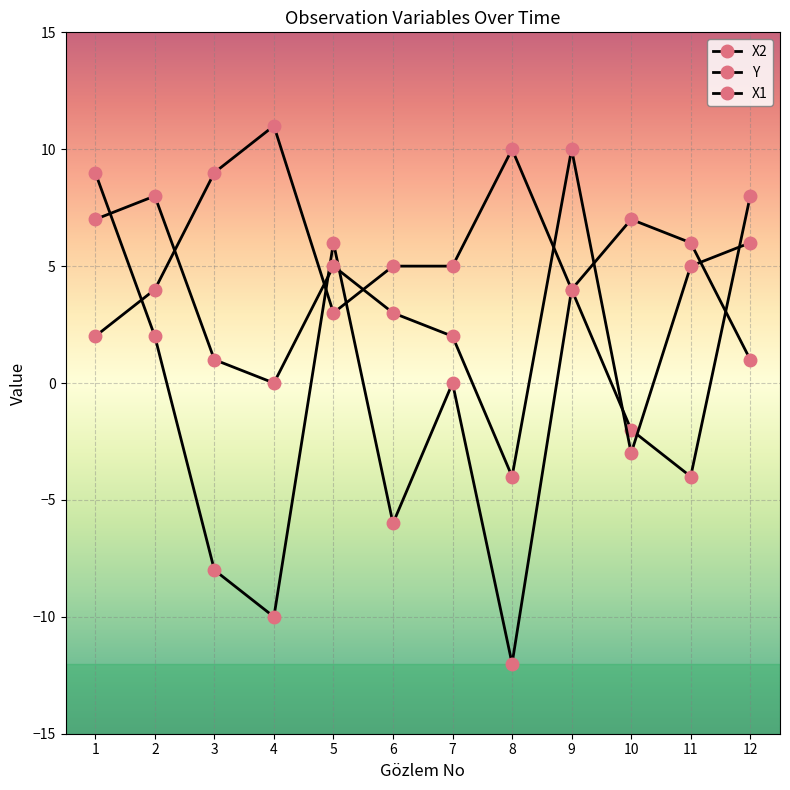

What is the value of the X1 point at the 10th from the left?

7